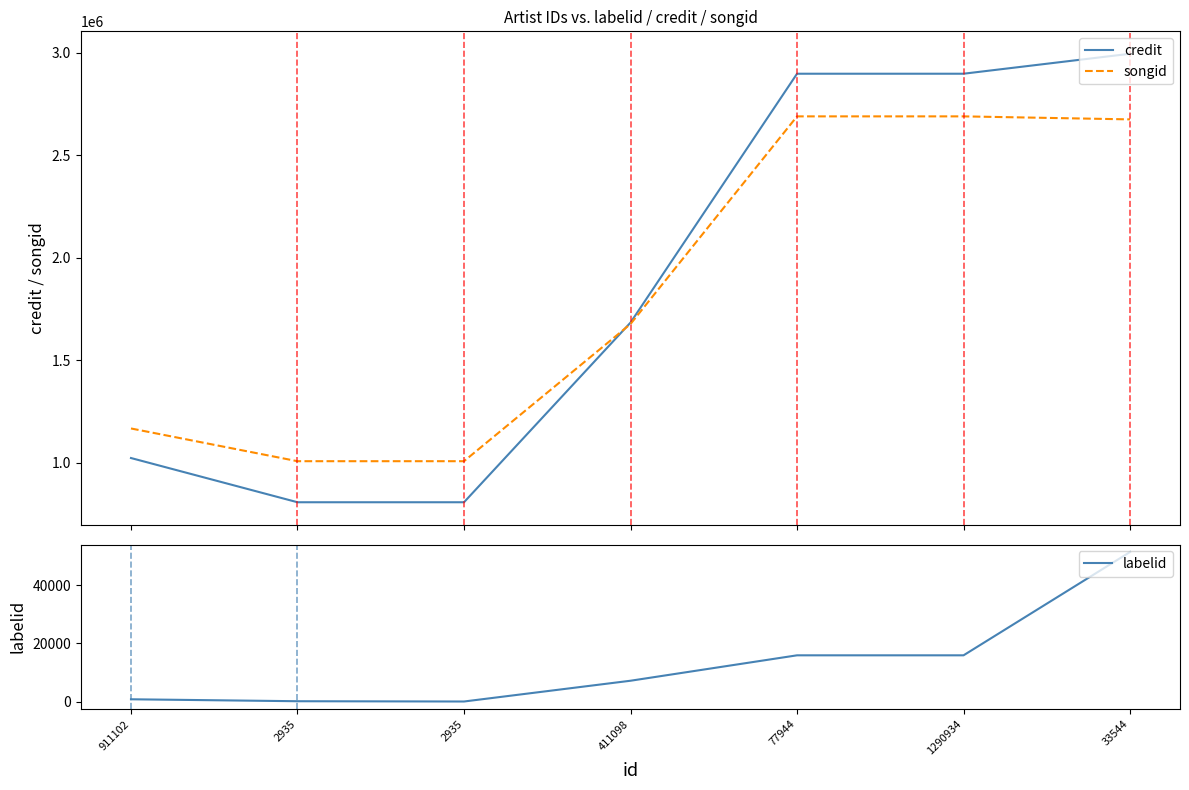

The value of credit at 33544 is 1055361. True or false?

False